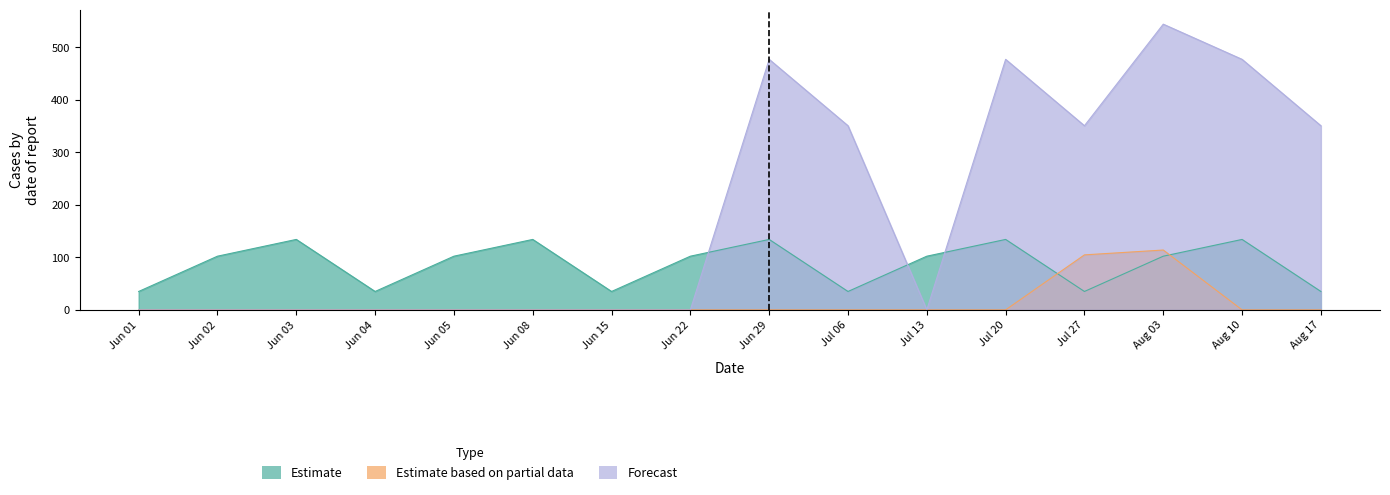

What are all the series names shown in the legend?

Estimate, Estimate based on partial data, Forecast